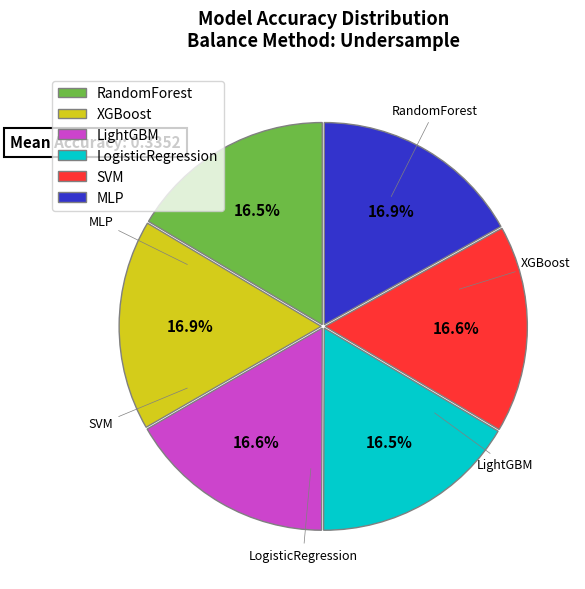

Does LightGBM represent more than half of the total?

No